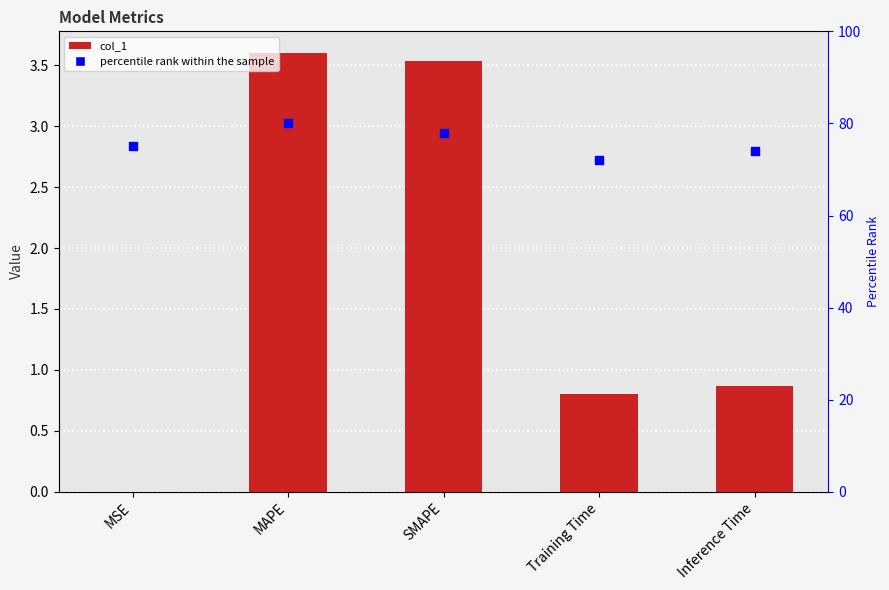

Which series has the largest total across all categories?

percentile rank